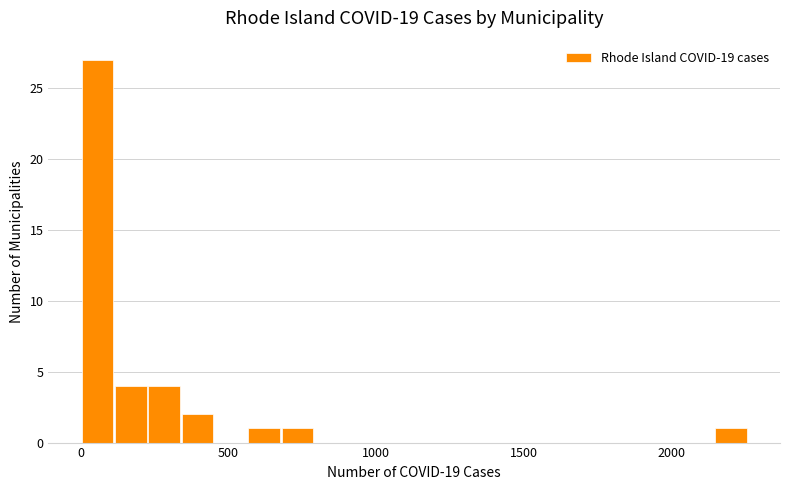

Read against the x-axis, roughly where is the centre of the tallest bar?

50